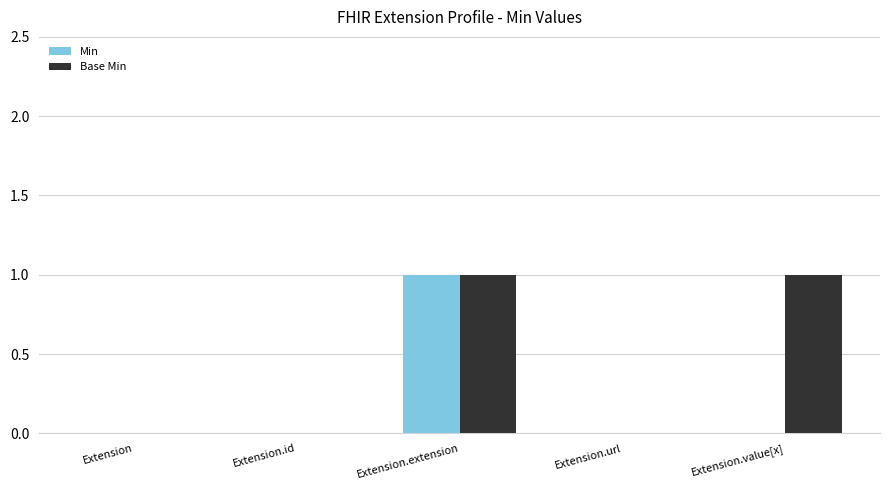

At which category is the sum across all series the highest?

Extension.extension